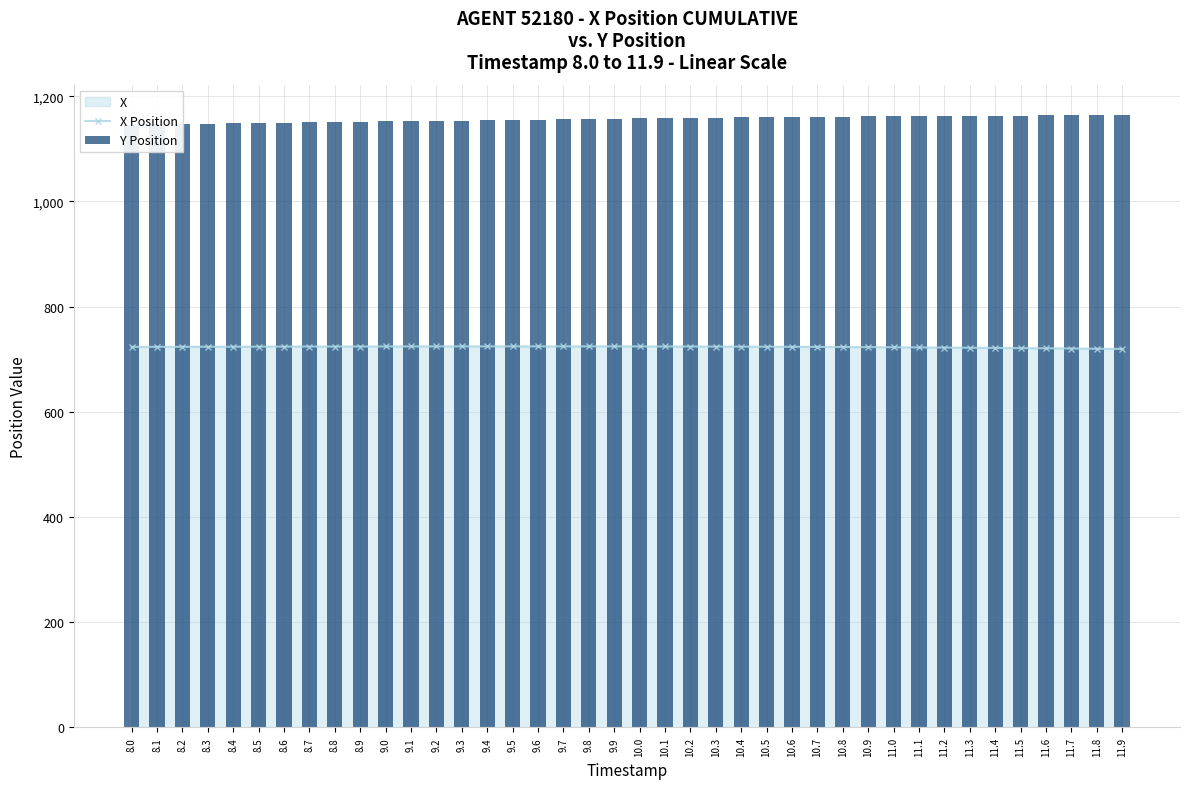

The X Position series shows 723.8 at 10.5. True or false?

True